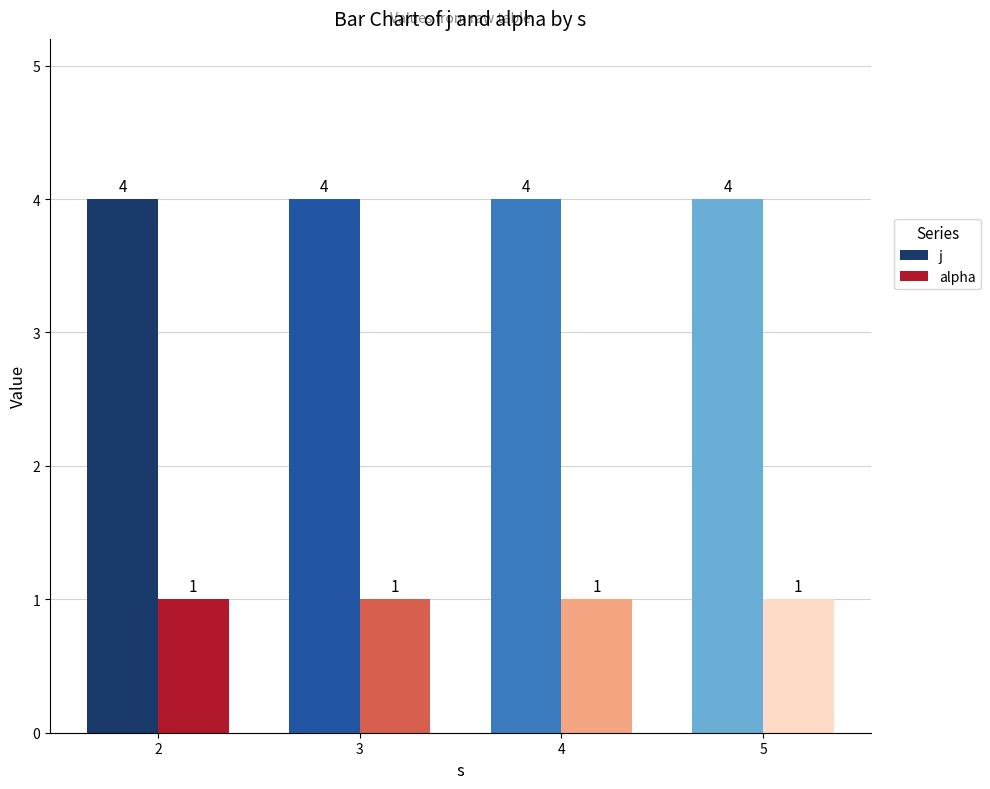

Is it true that alpha equals 1 at 2?

True